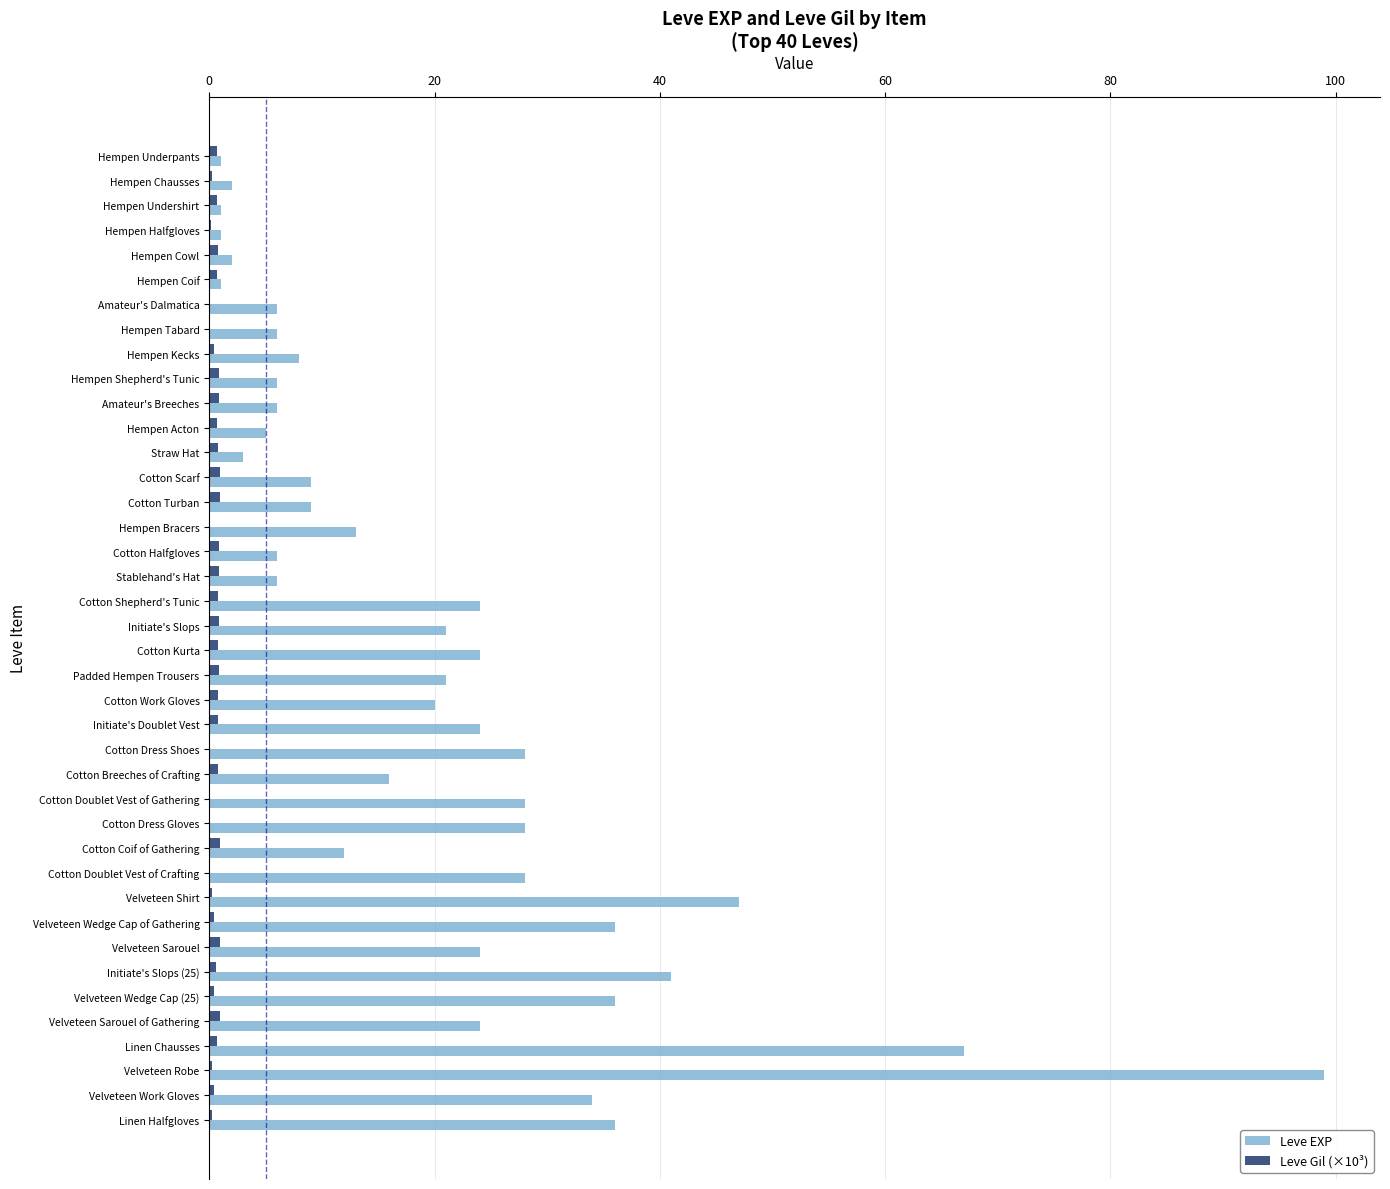

Between Hempen Undershirt and Cotton Dress Gloves, which series saw the biggest shift?

Leve EXP